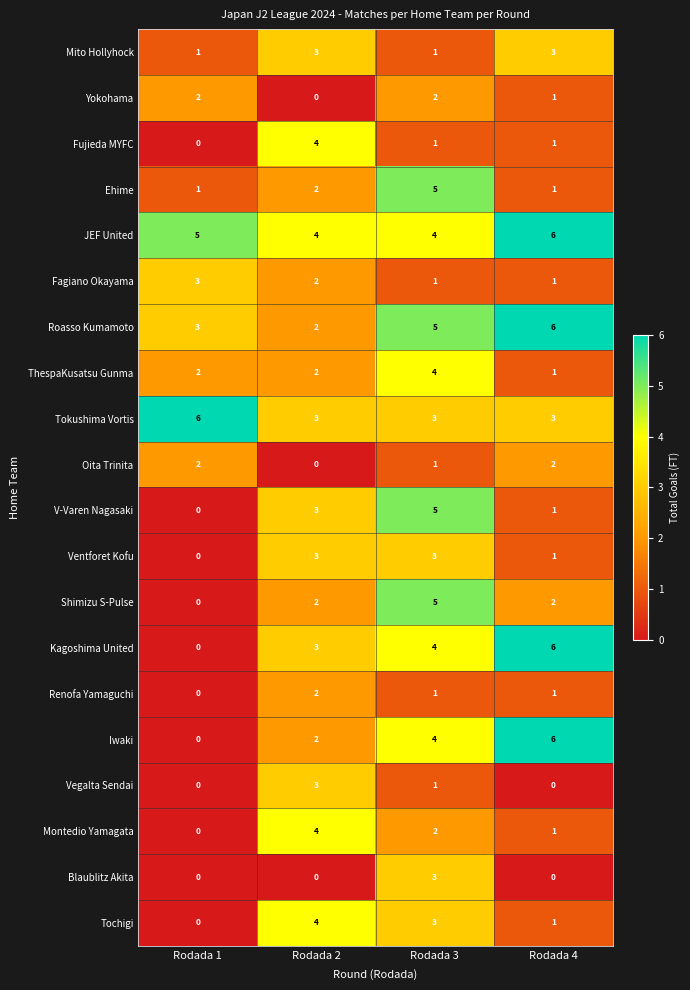

Count the Shimizu S-Pulse values in the range 2 to 5.

3